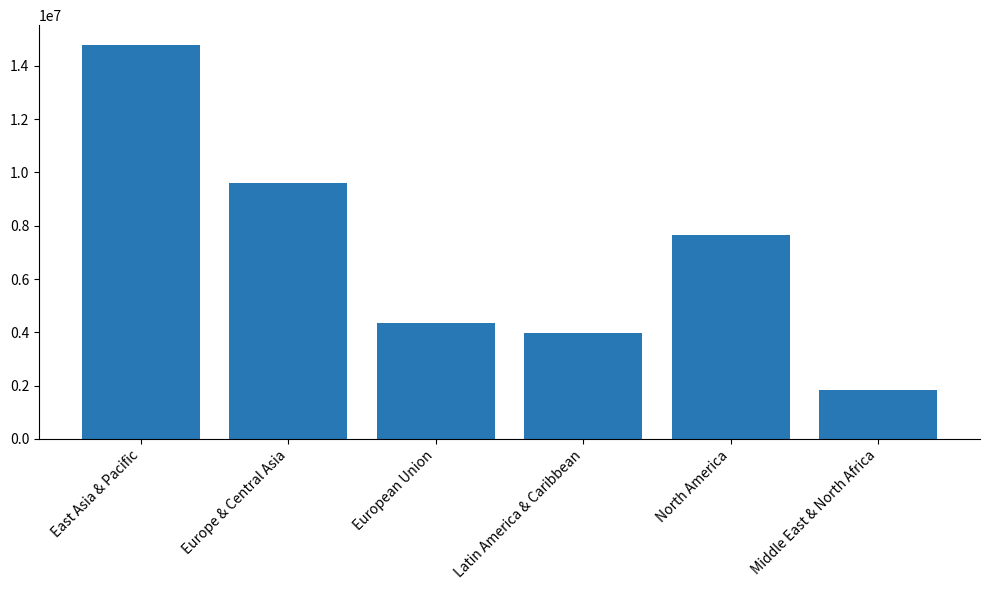

How many distinct data groups are displayed?

1